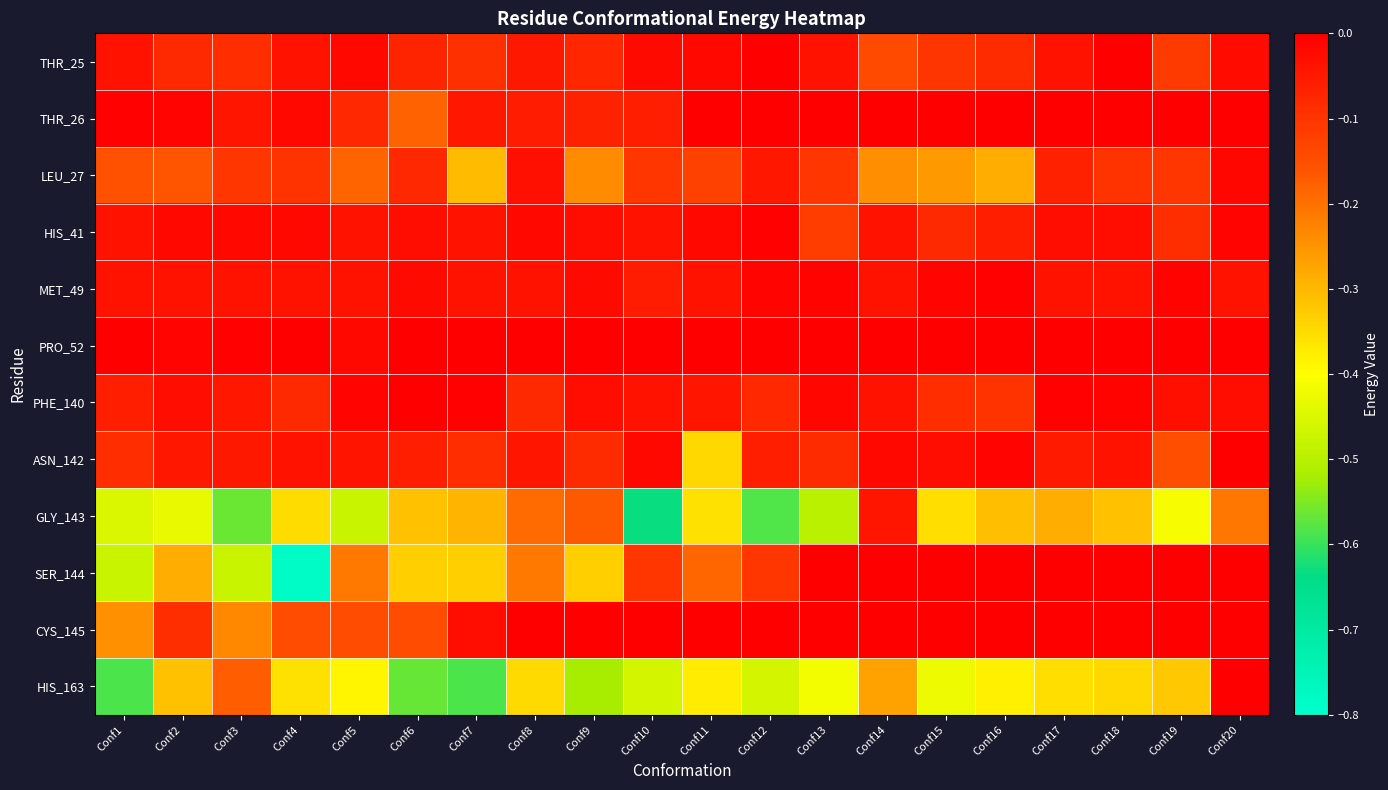

What is the difference between the highest and lowest values at Conf8?

0.3